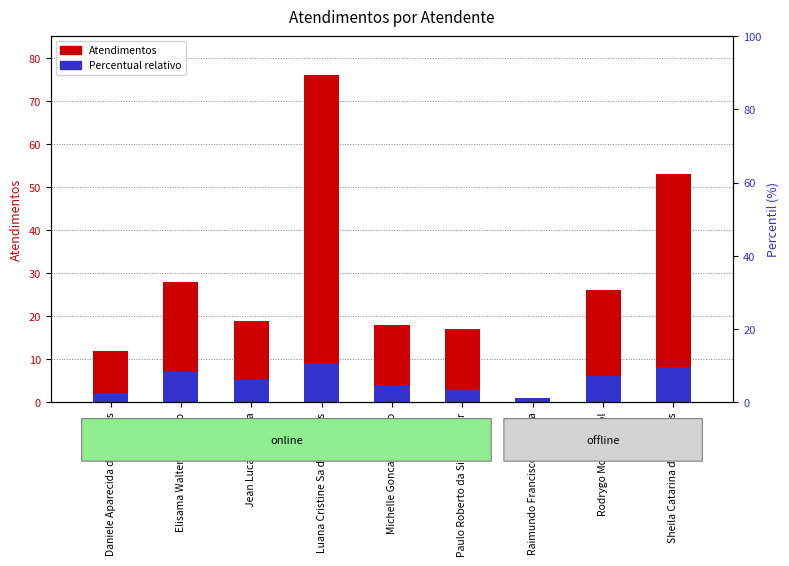

What is the sum of the Percentual relativo values at Jean Lucas Ferreira and Michelle Goncalves Mello?

9.1